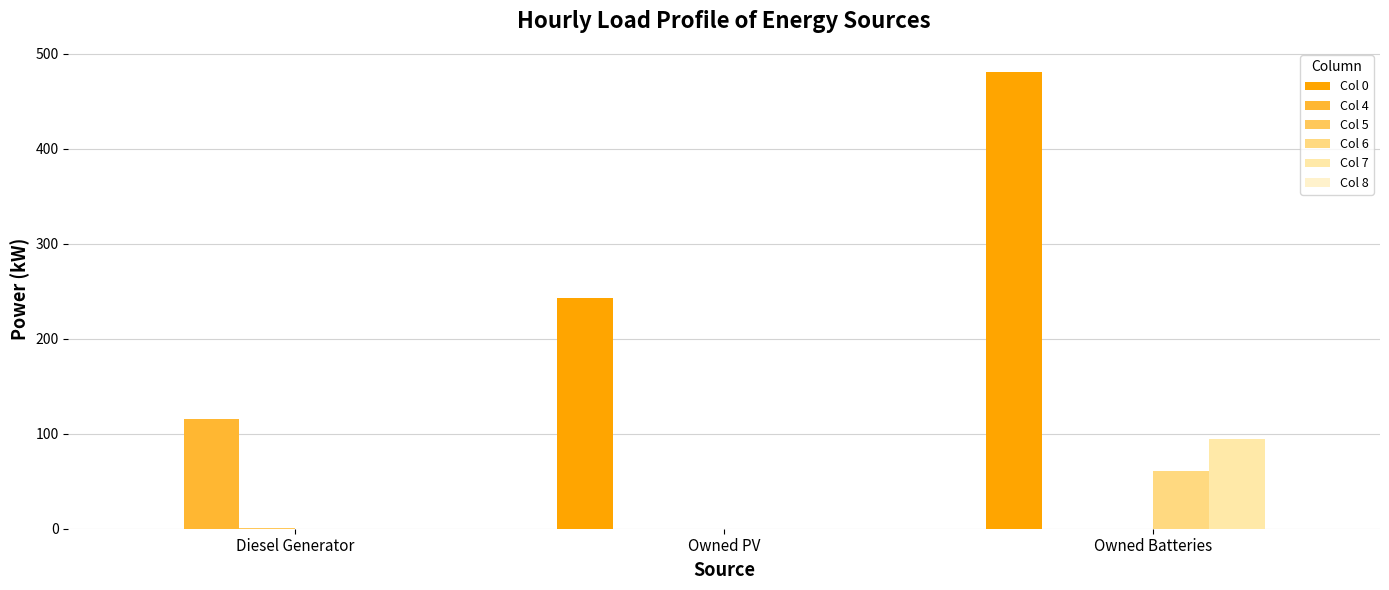

Rank the categories by Col 4 value from highest to lowest.

Diesel Generator, Owned PV, Owned Batteries